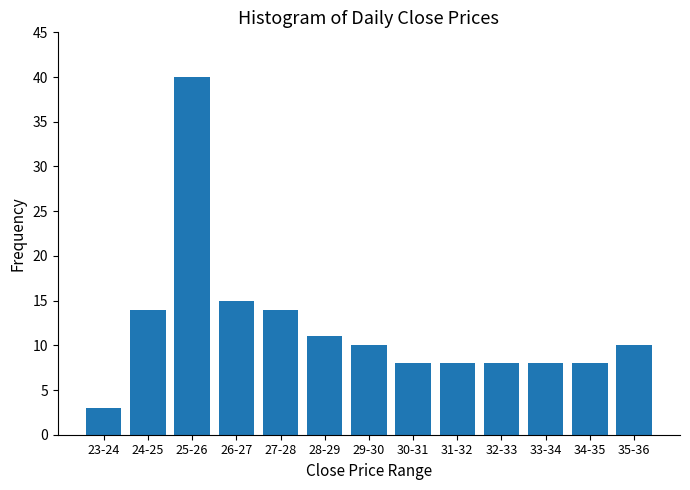

Reading left to right, list all the values displayed in this chart.

3	14	40	15	14	11	10	8	8	8	8	8	10